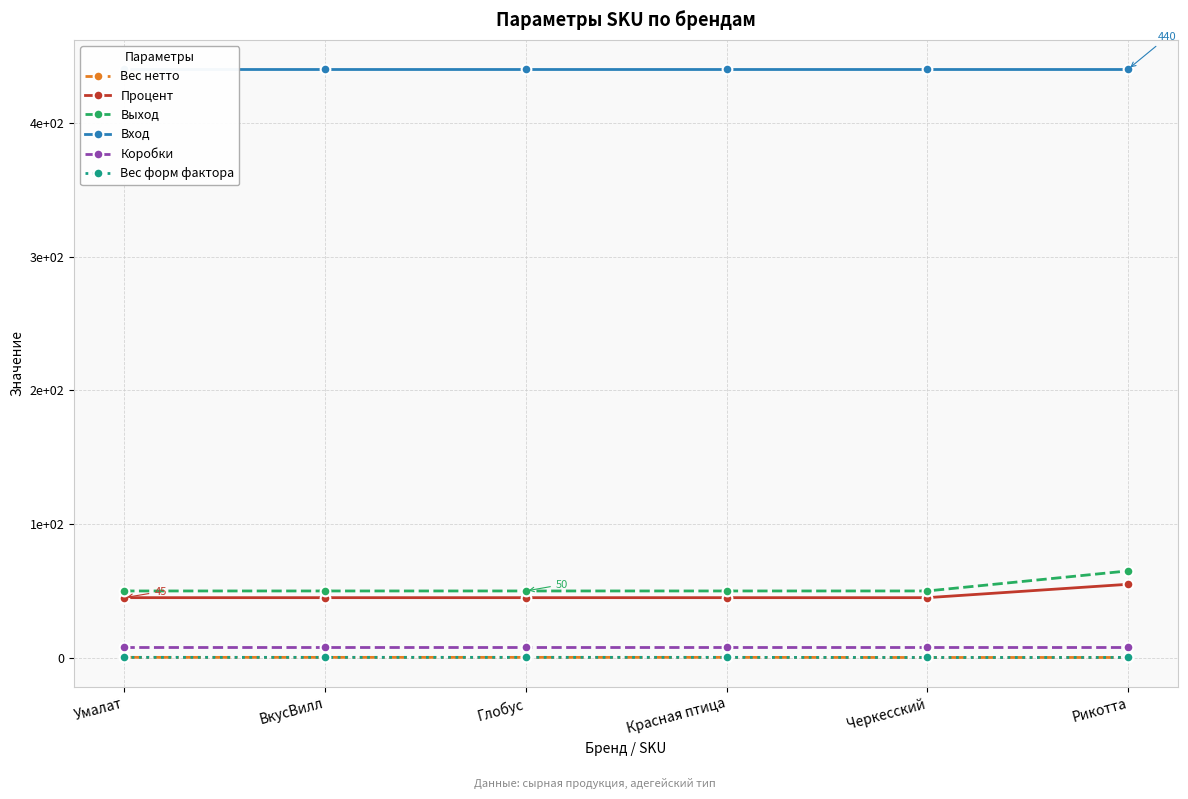

Does the chart display data point markers on the line(s)?

Yes